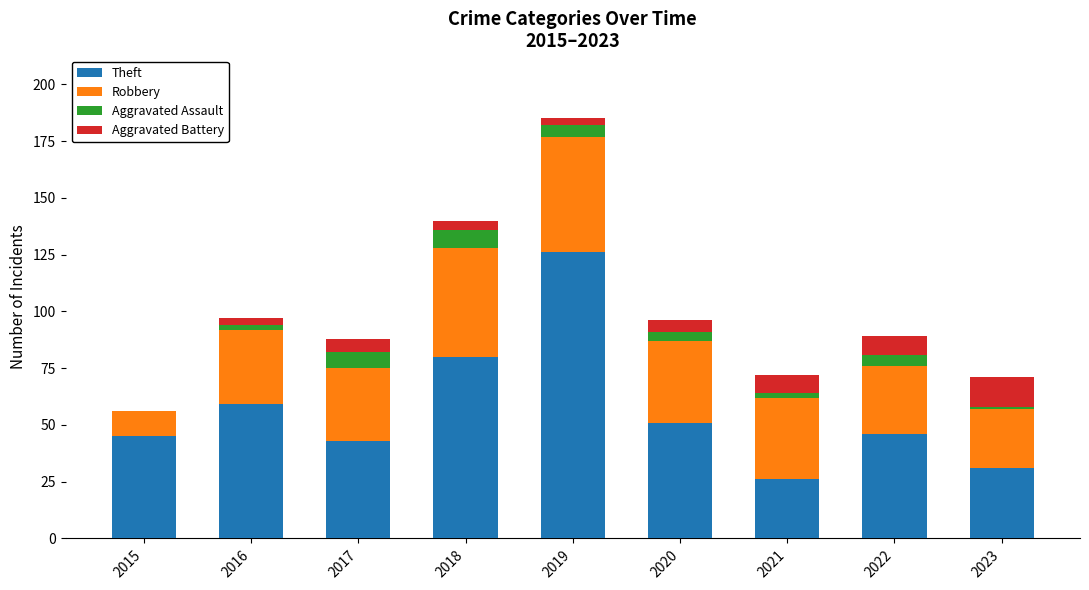

Are the bars grouped side by side (vs. stacked)?

No